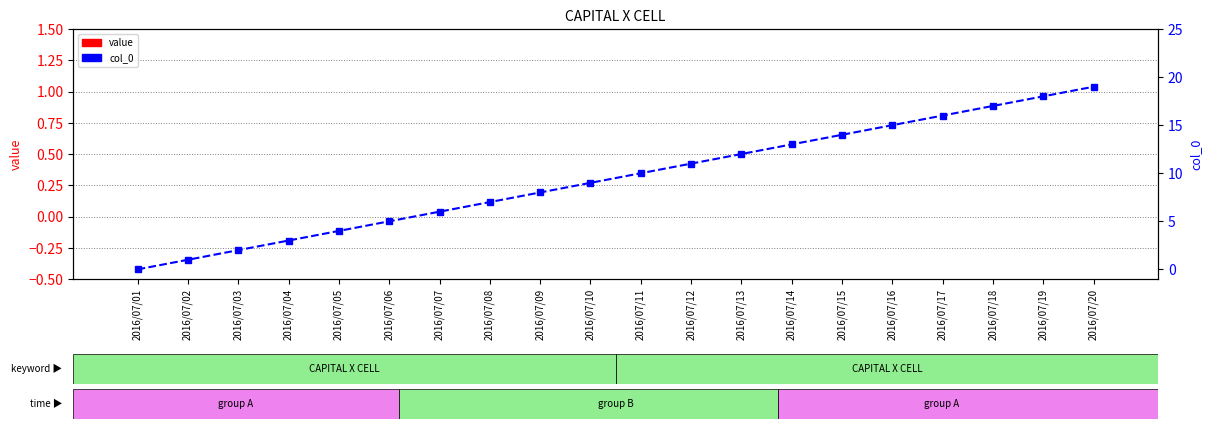

True or false: col_0 has a value of 29 at 2016/07/20.

False